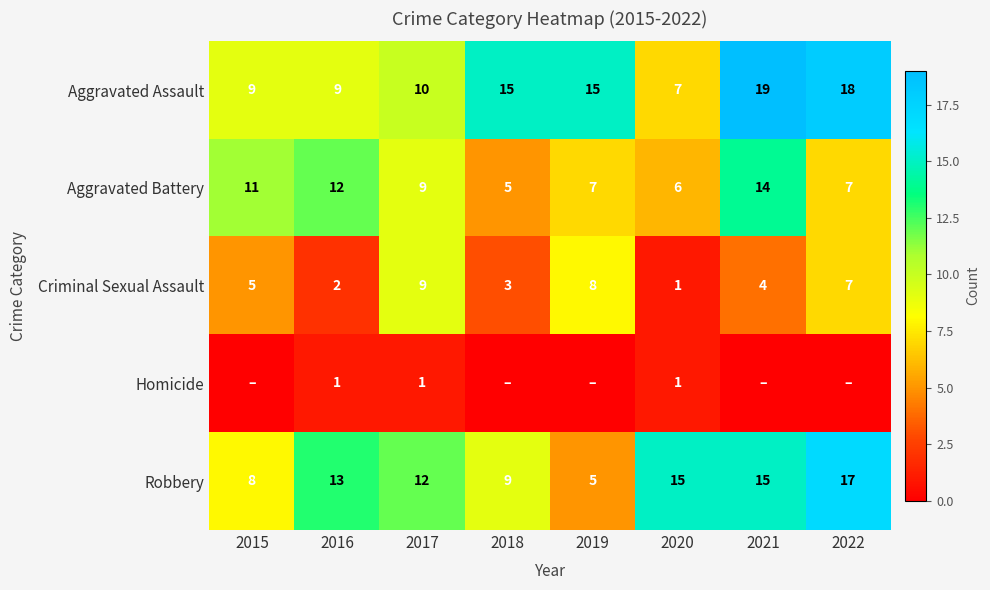

What is the difference between the highest and lowest values at 2017?

11